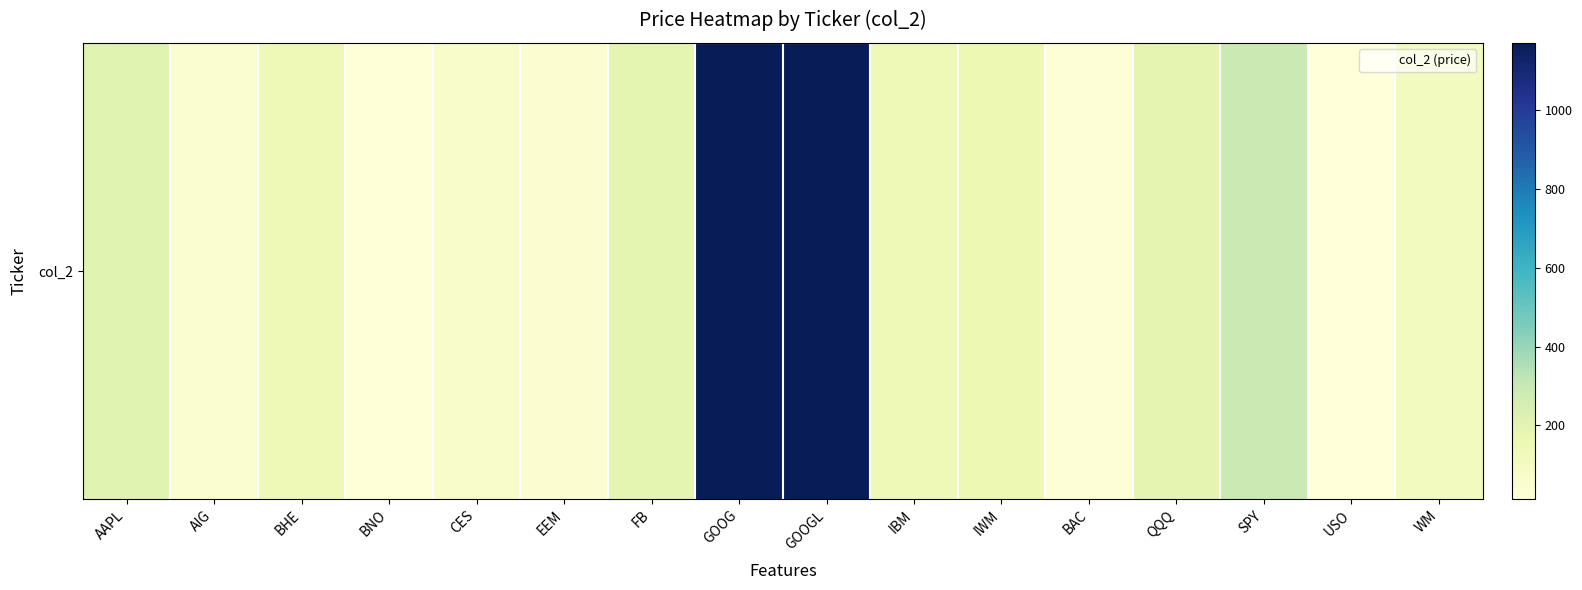

The value at SPY is 287.5. True or false?

True